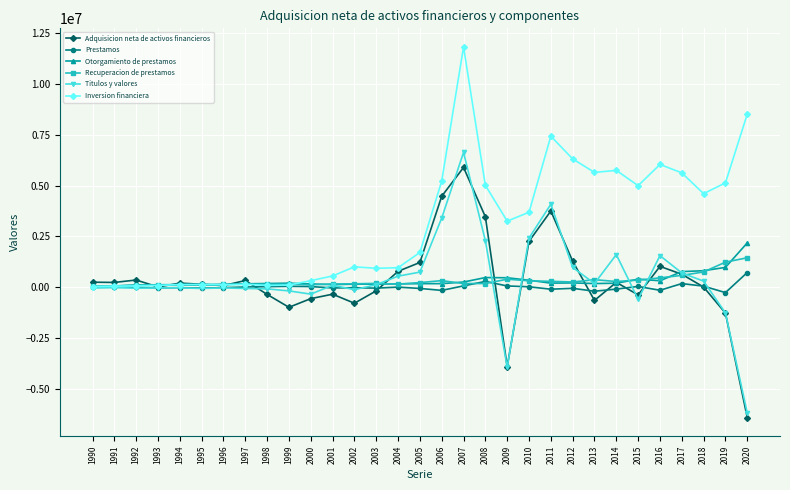

Which series has the largest total across all categories?

Inversion financiera